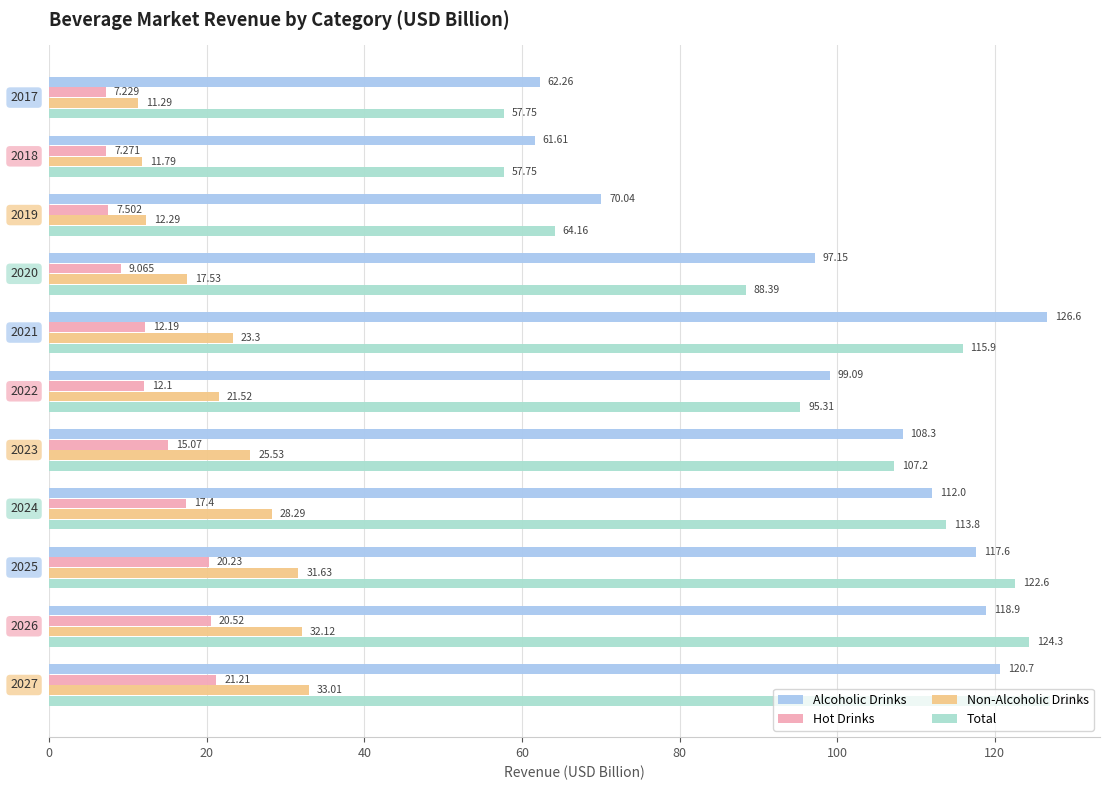

Rank the series by their maximum value, from highest to lowest.

Total, Alcoholic Drinks, Non-Alcoholic Drinks, Hot Drinks